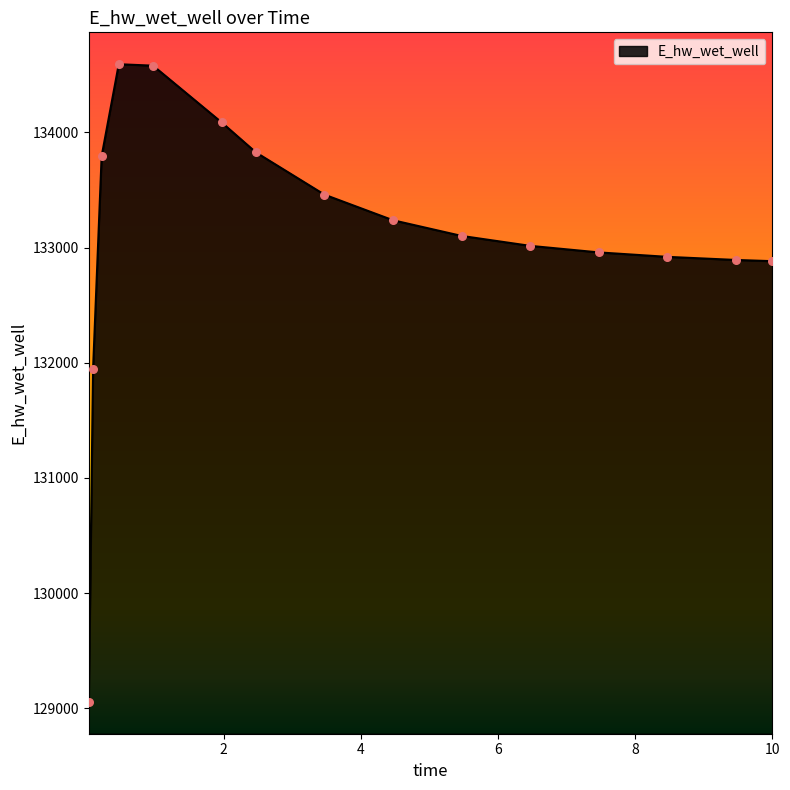

What is the difference between the maximum and minimum values?

5534.9